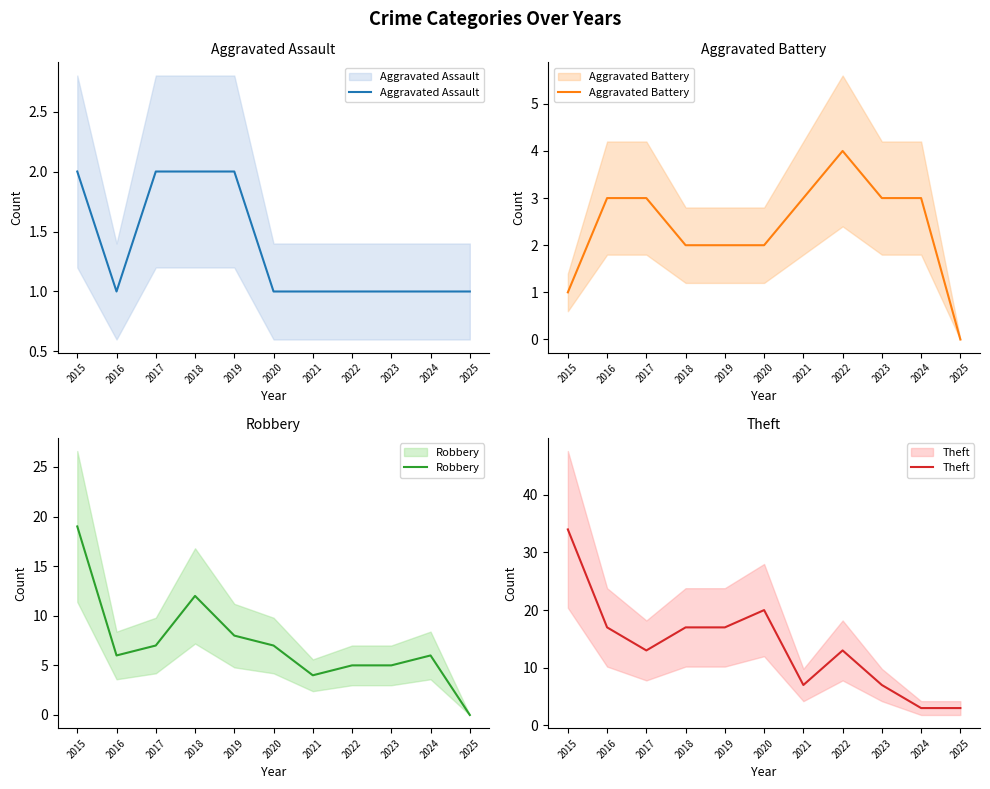

Is the value of Aggravated Assault at 2015 greater than the value of Theft at 2021?

No